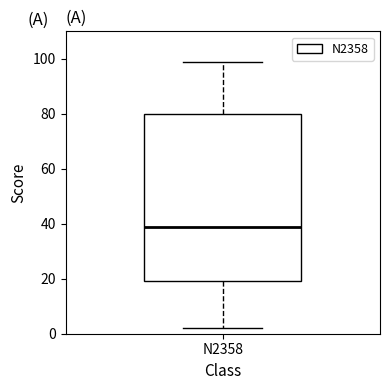

Where does the lower whisker of the box for N2358 end on the y-axis? The values are not printed on the chart, so give them approximately, as read against the axis.

2